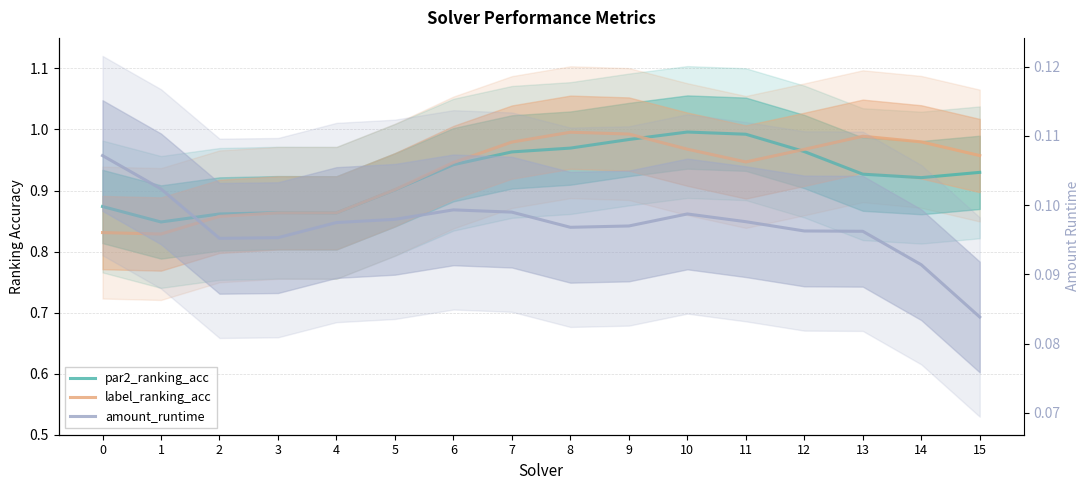

At which label is amount_runtime closest to 0?

15